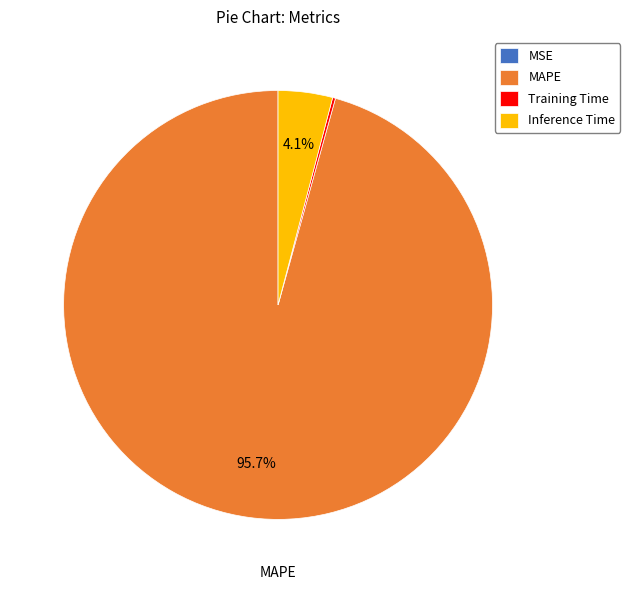

Does any single category account for the majority?

Yes